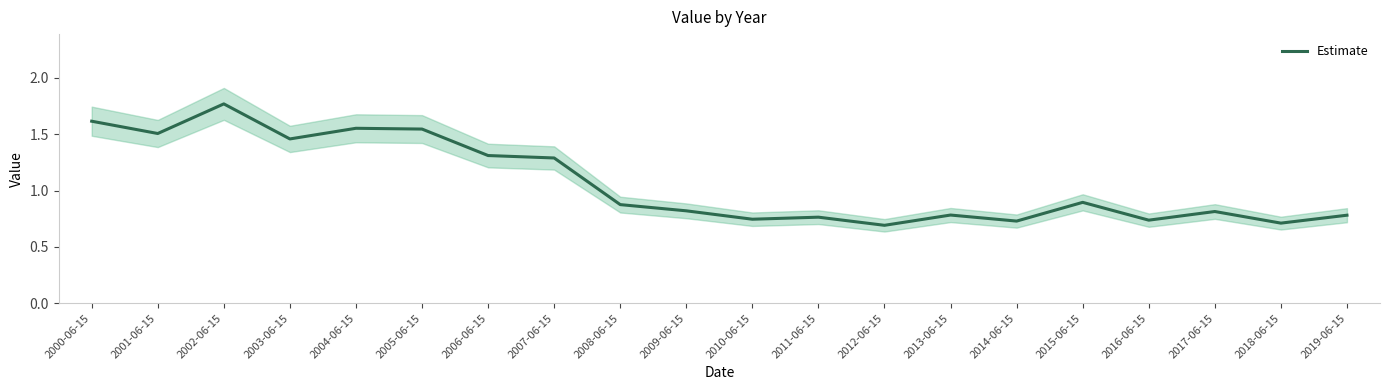

Which category has the highest value across all series?

2002-06-15